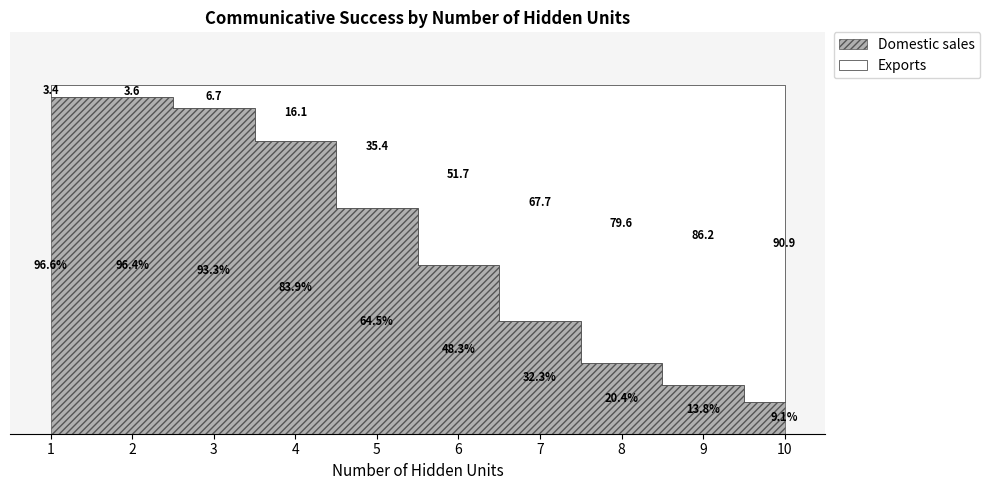

The mean_communicative_success series shows 0.2 at 9. True or false?

False